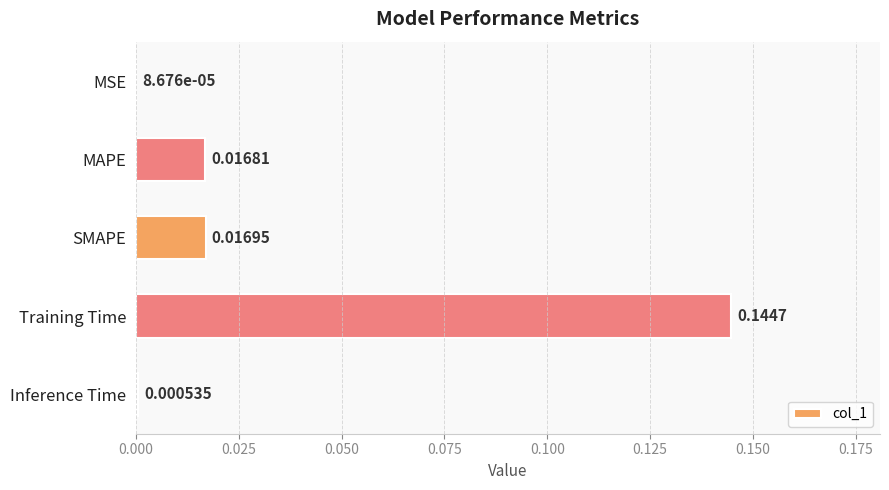

Which has a higher value, MAPE or Inference Time?

MAPE